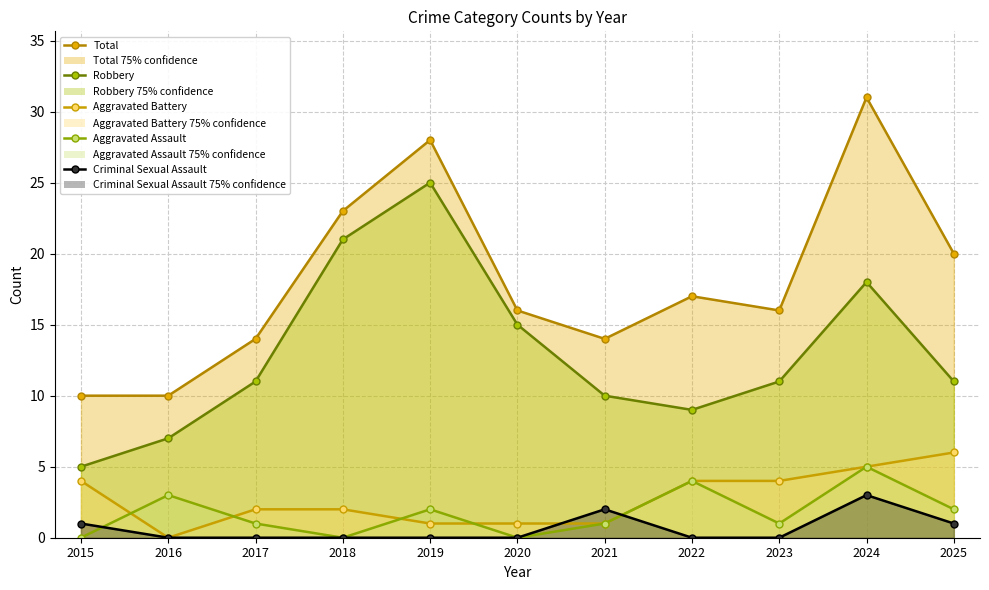

Which series has the widest spread of values?

Total